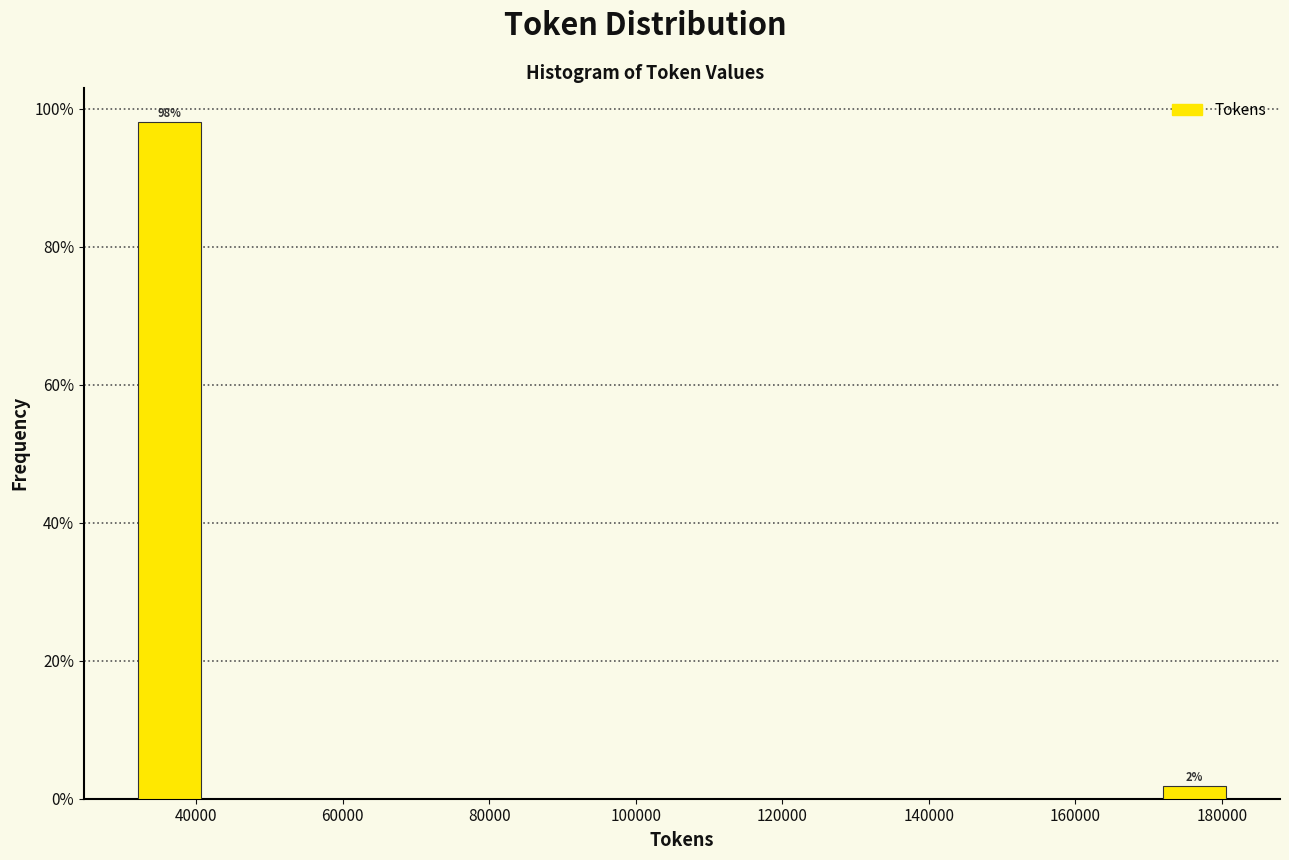

Over which range of the x-axis is the bar tallest?

32000 to 42000